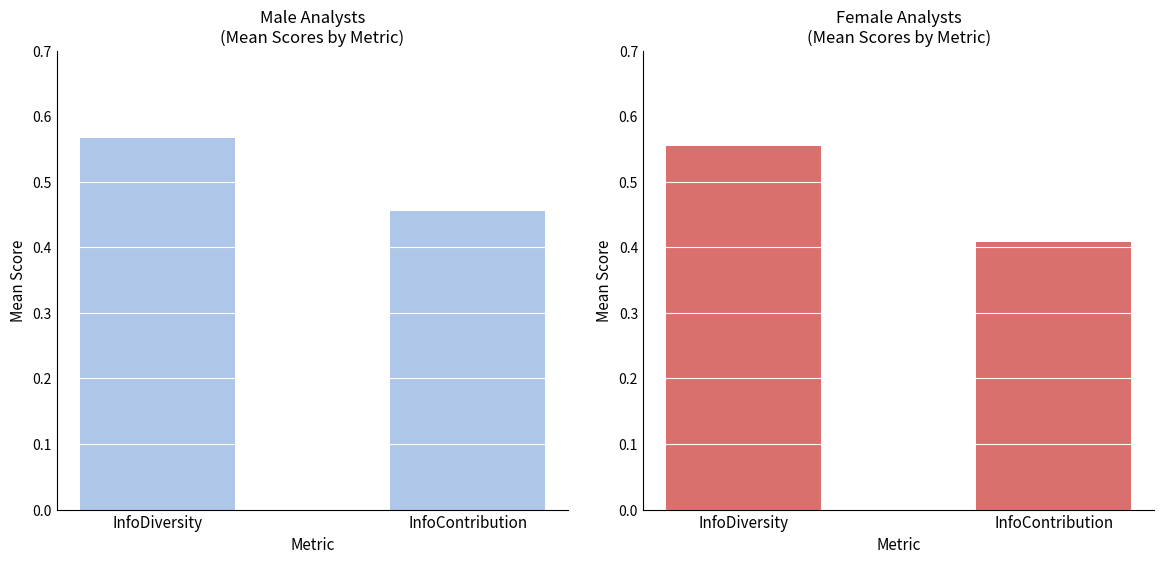

Reading left to right, what are all the values shown in this chart?

male: InfoDiversity=0.6	InfoContribution=0.5
female: InfoDiversity=0.6	InfoContribution=0.4